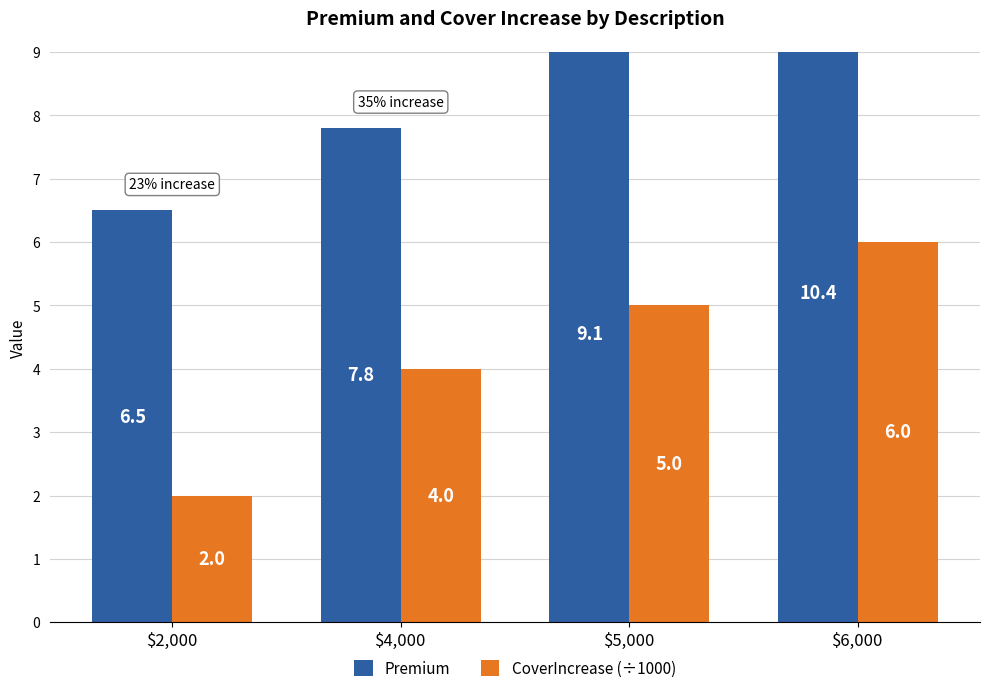

Which series has the largest total across all categories?

Premium